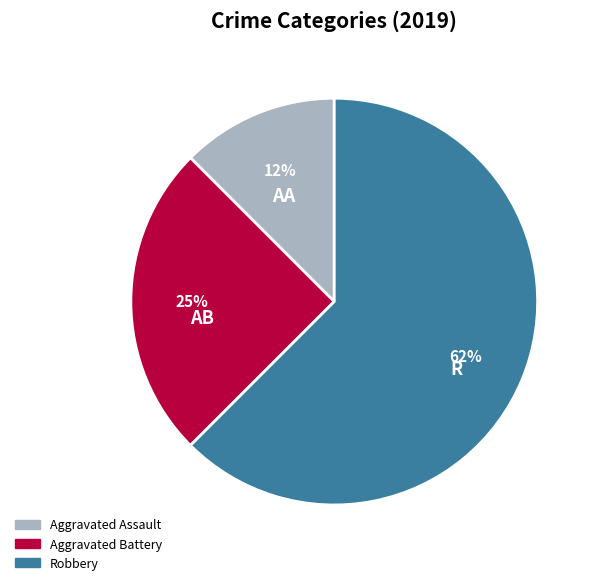

Do R and AA together represent more than half of the pie?

Yes